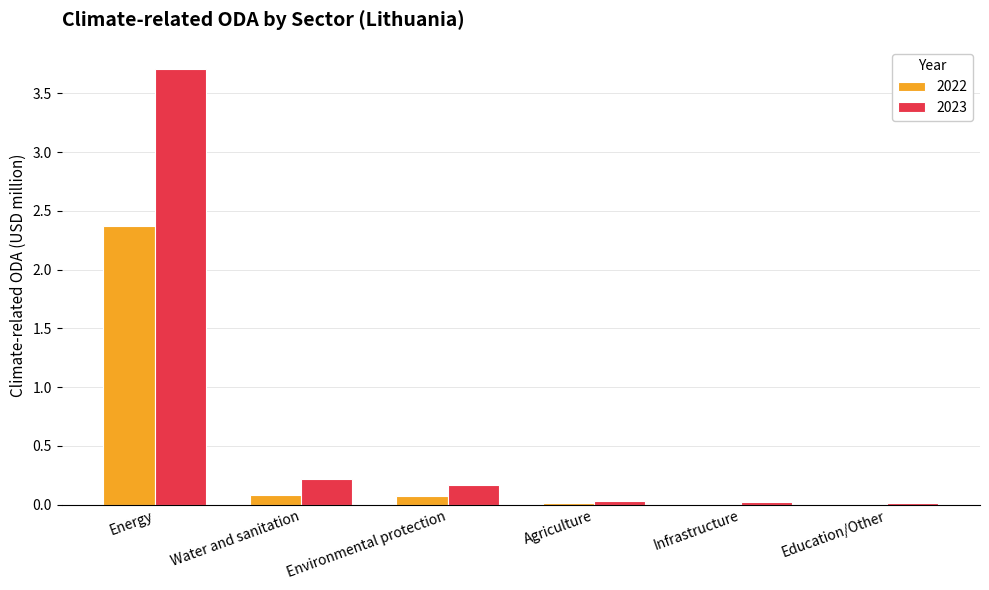

Which series has the largest total across all categories?

2023